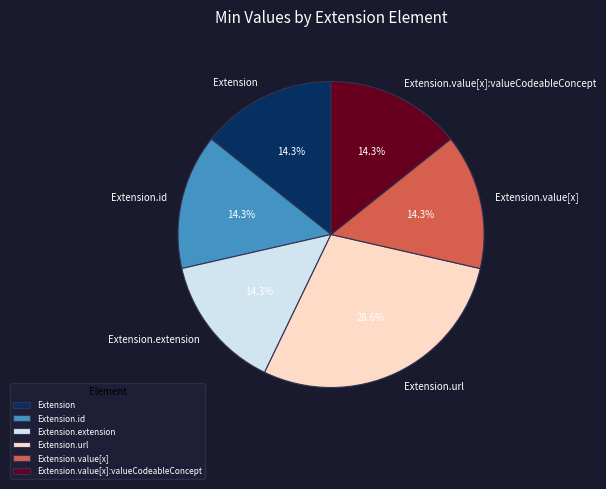

Which slice is the largest?

Extension.url